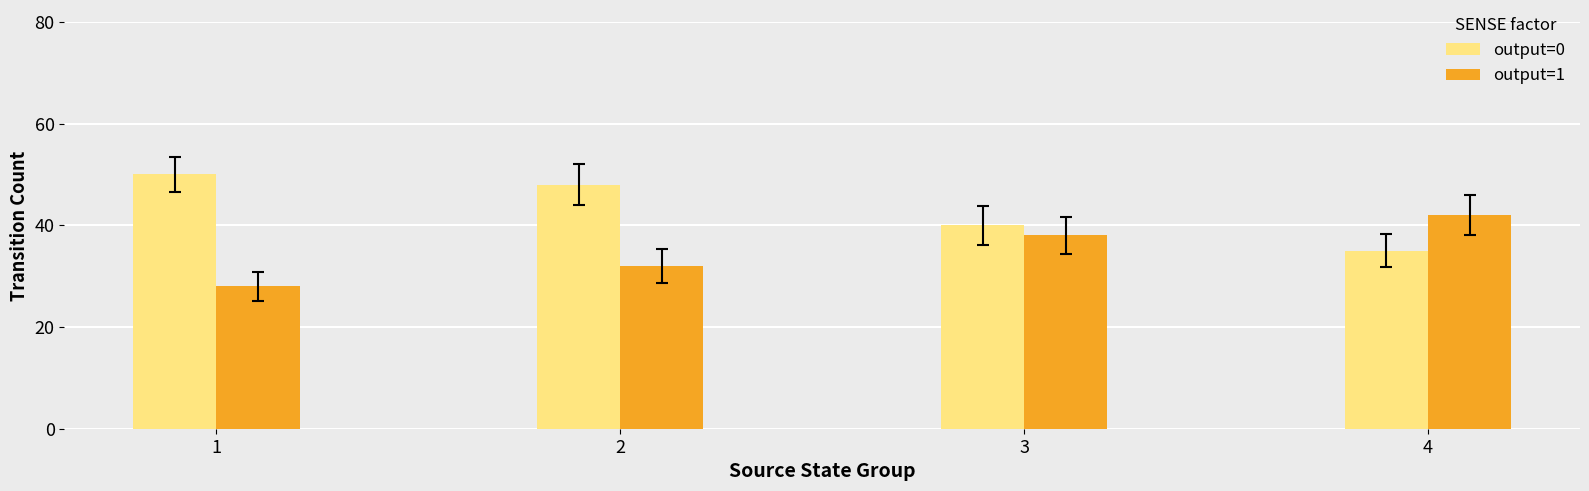

What is the value of the output=1 bar at the 2nd from the left?

32